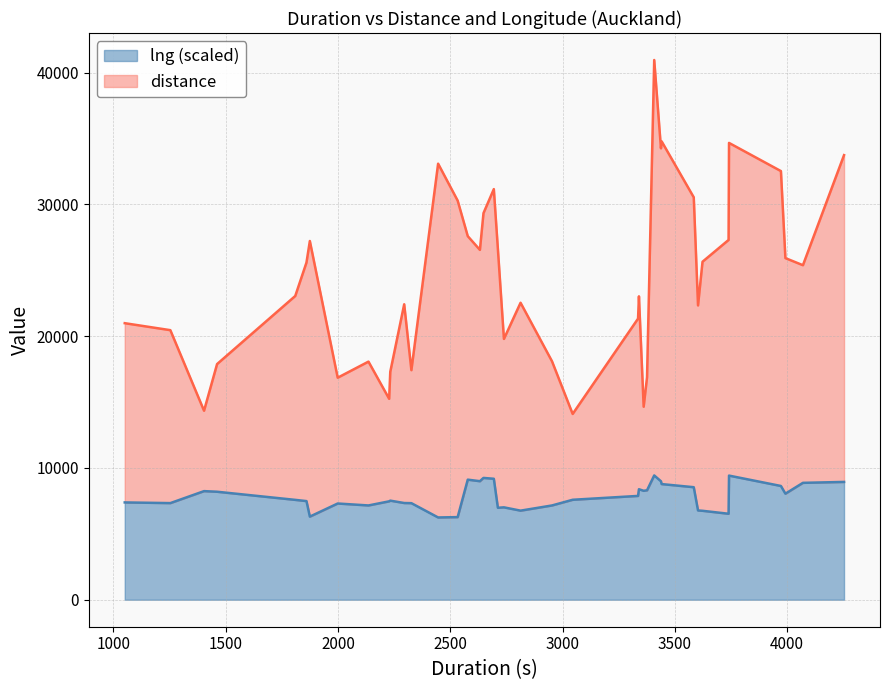

What is the minimum value for lng (scaled)?

6244.4